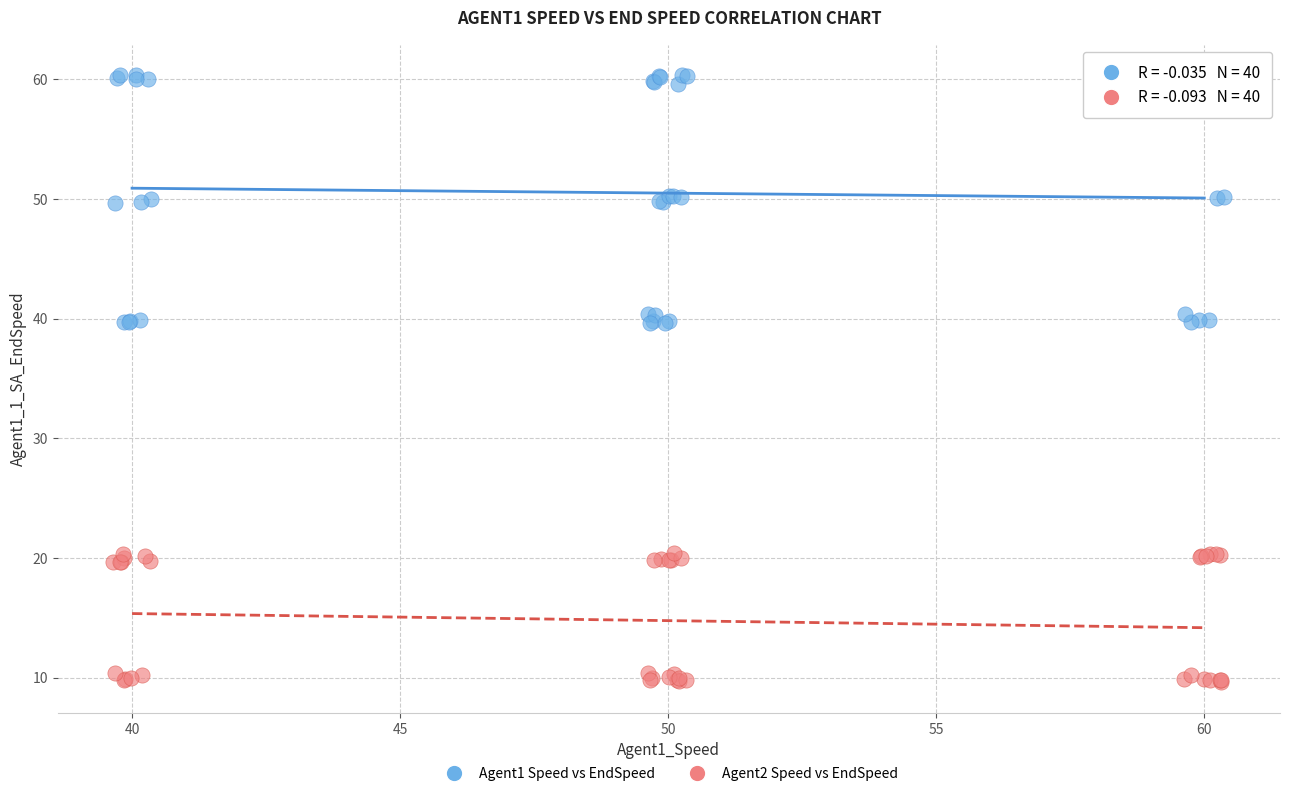

Which series has the largest Y range (max minus min)?

Agent1 Speed vs EndSpeed